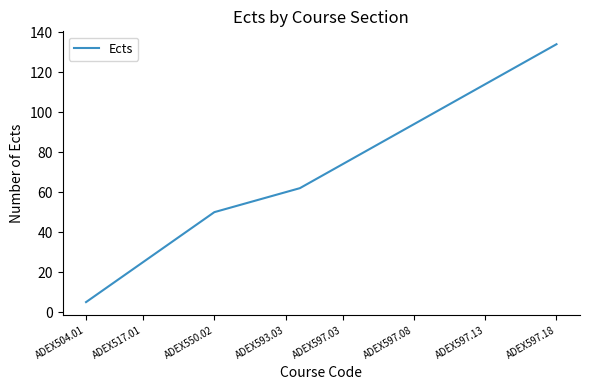

What is the smallest value displayed?

5